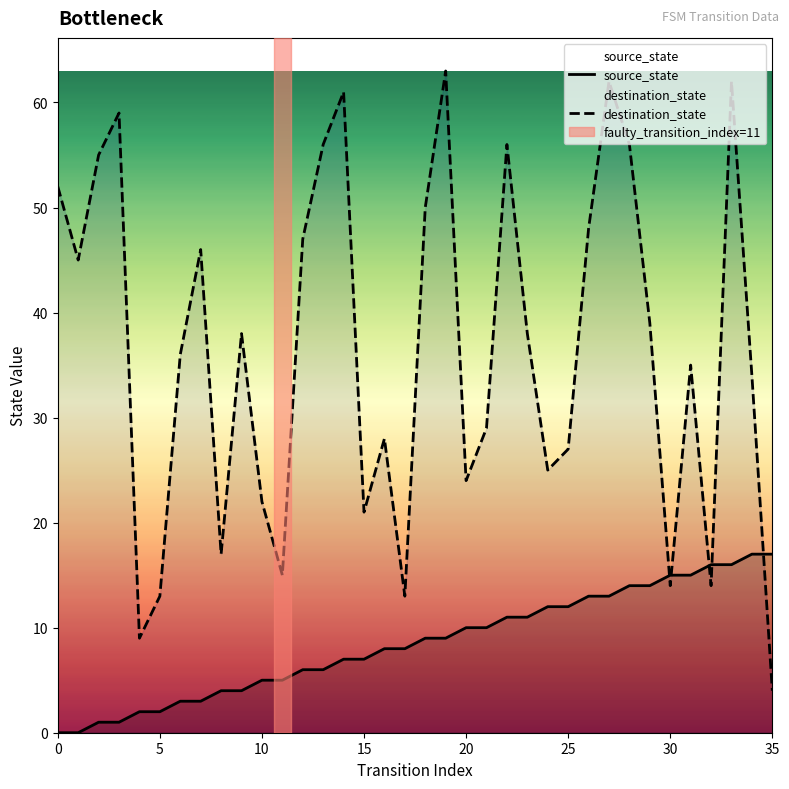

Is the value of source_state at 15 greater than the value of destination_state at 21?

No